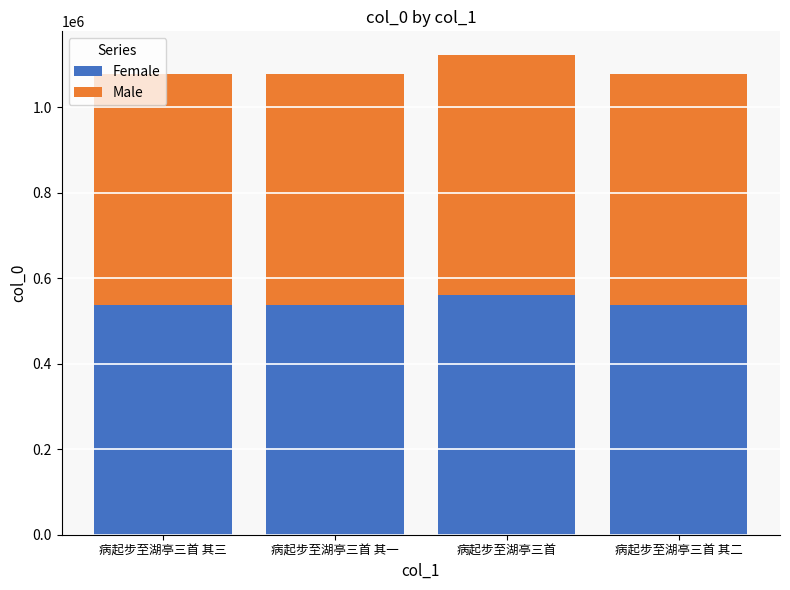

The value of Female at 病起步至湖亭三首 其二 is 956386. True or false?

False